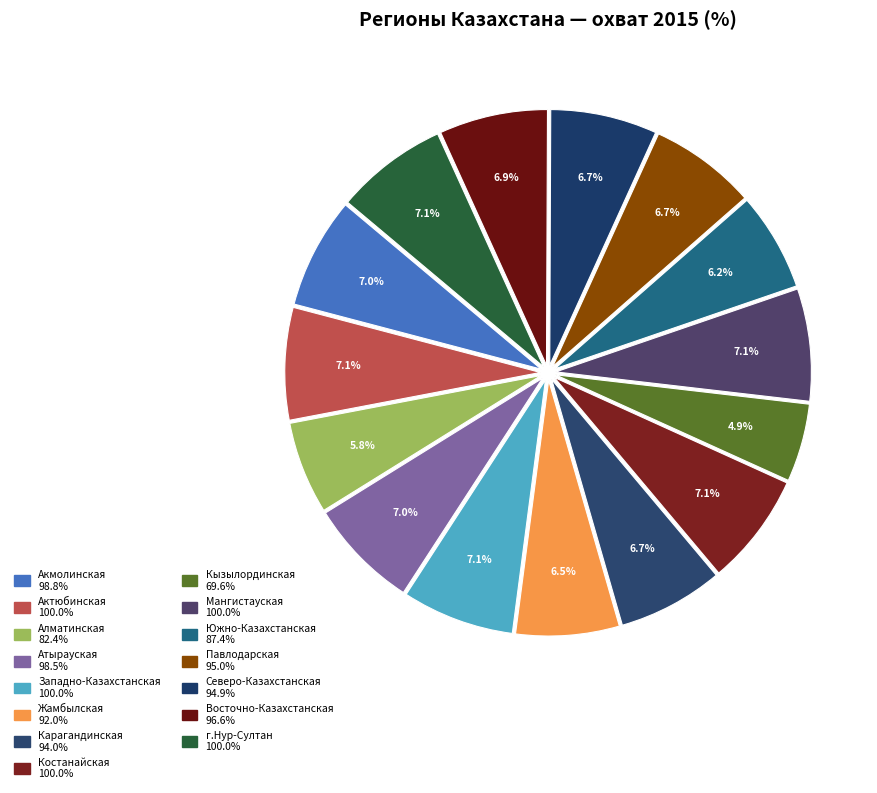

To the nearest percent, what portion does Костанайская represent?

7%